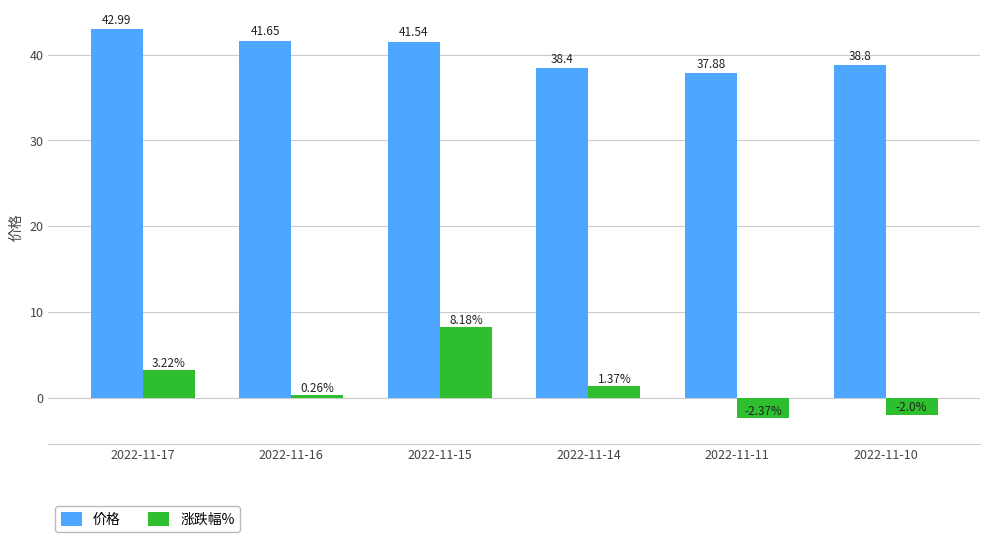

Read the 涨跌幅% value at 2022-11-10.

-2.0